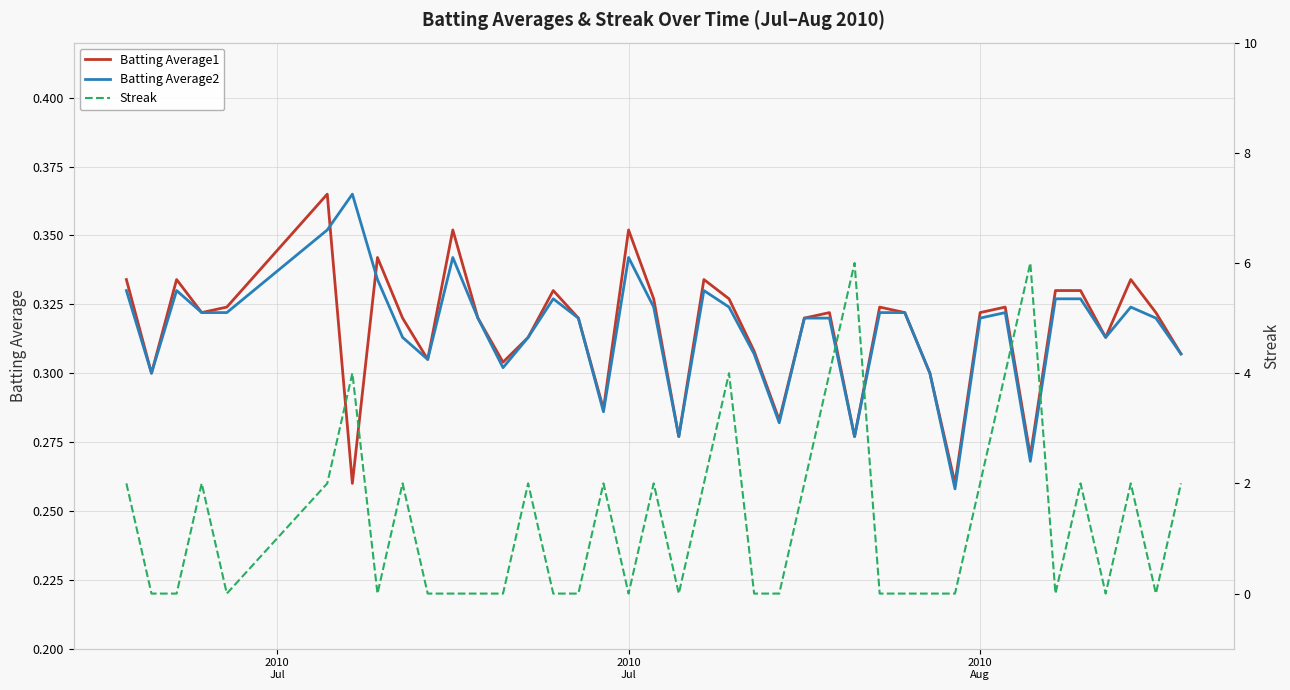

Which series has the widest spread of values?

Streak